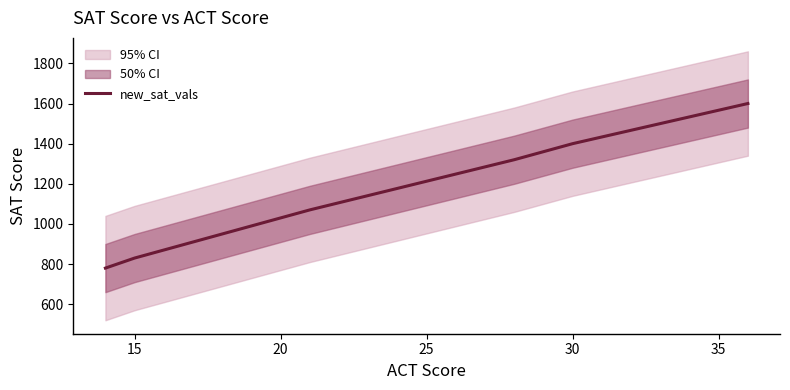

Count the number of categories in the chart.

10